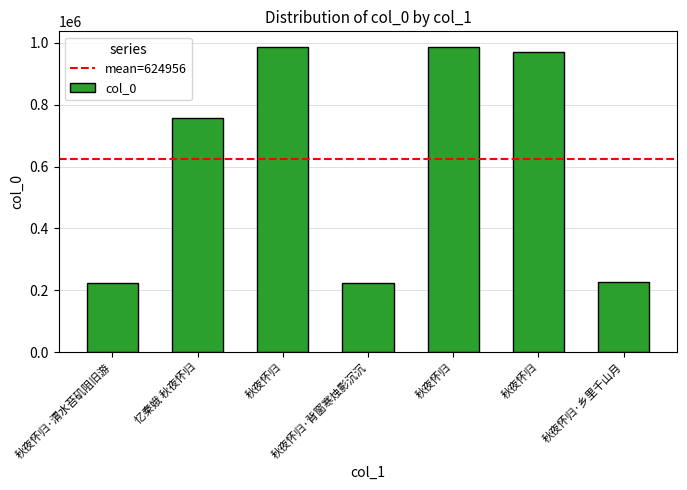

Are the bars horizontal?

No